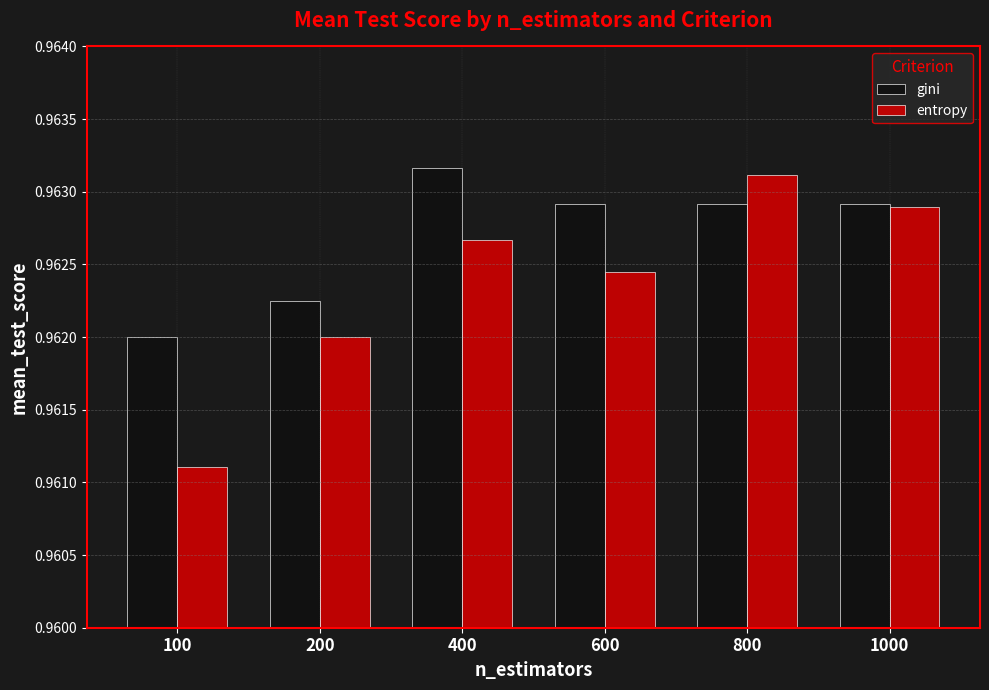

Count the entropy values in the range 0 to 1.

6